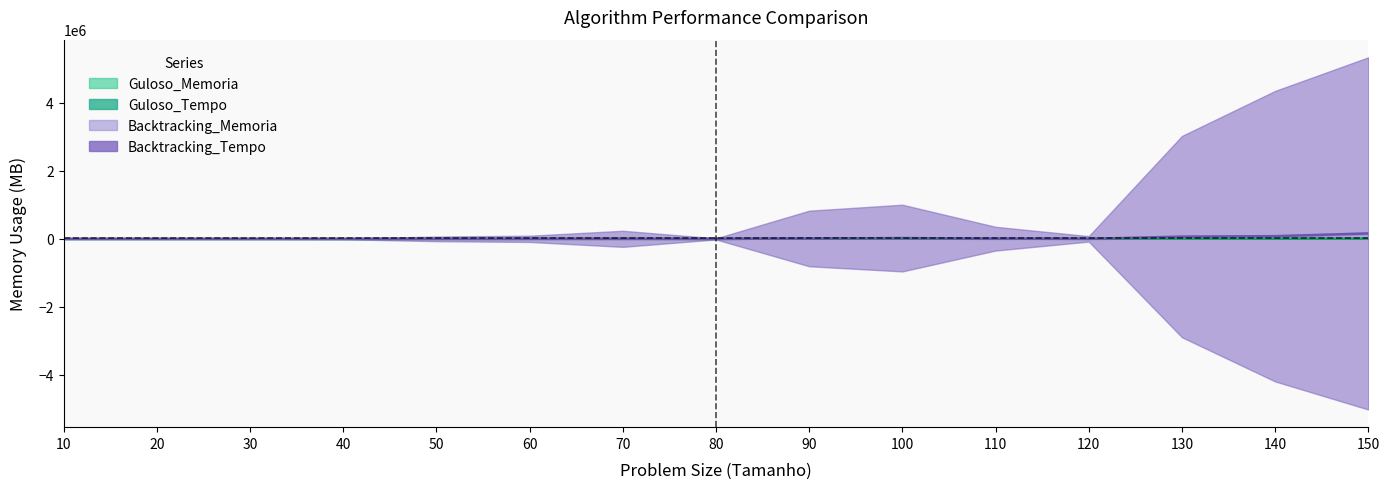

How many data points in Guloso_Memoria are less than 2009?

7